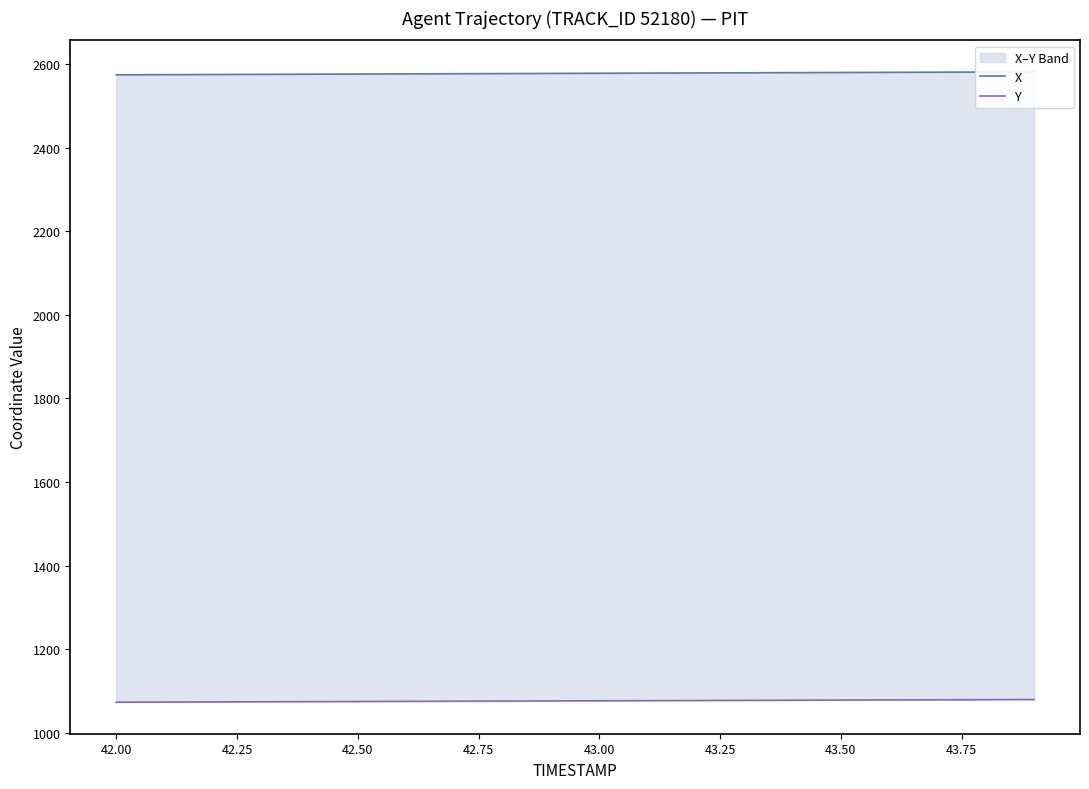

At how many categories does at least one series exceed 1398?

20